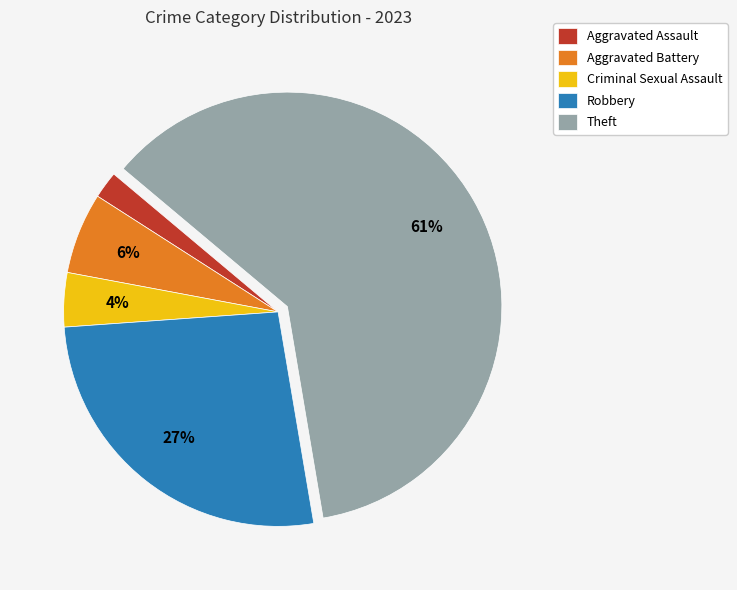

The Robbery slice represents 15% of the pie. True or false?

False